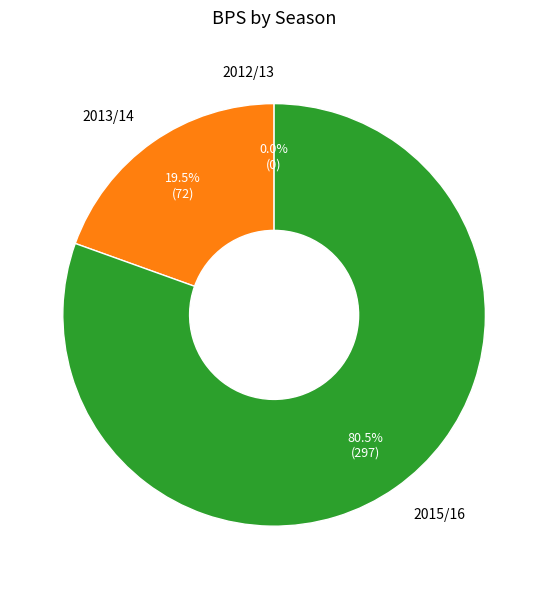

To the nearest percent, what is the average slice percentage?

33%